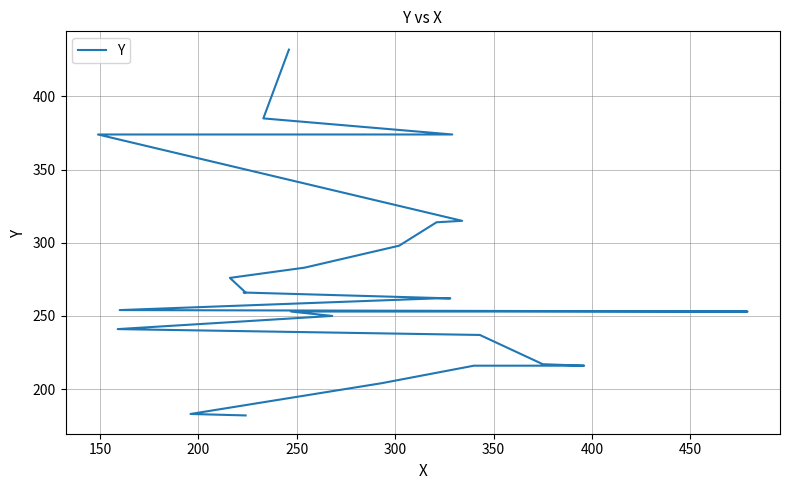

Reading left to right, list all the values displayed in this chart.

182	183	204	216	216	217	237	241	250	253	253	253	254	262	262	266	266	276	283	298	314	315	374	374	385	432